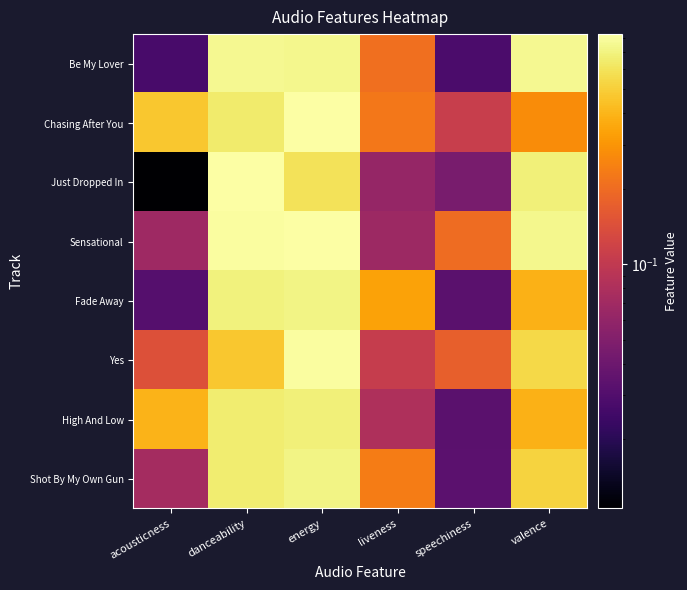

Rank the series by their maximum value, from highest to lowest.

Sensational, Chasing After You, Just Dropped In, Yes, Be My Lover, Shot By My Own Gun, Fade Away, High And Low